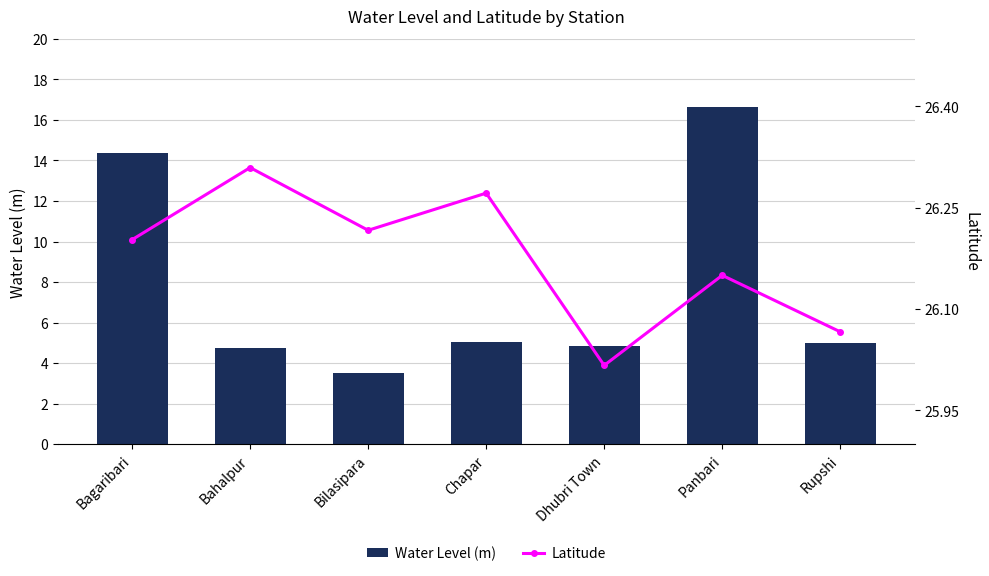

What is the spread (max minus min) of values at Bagaribari?

11.8